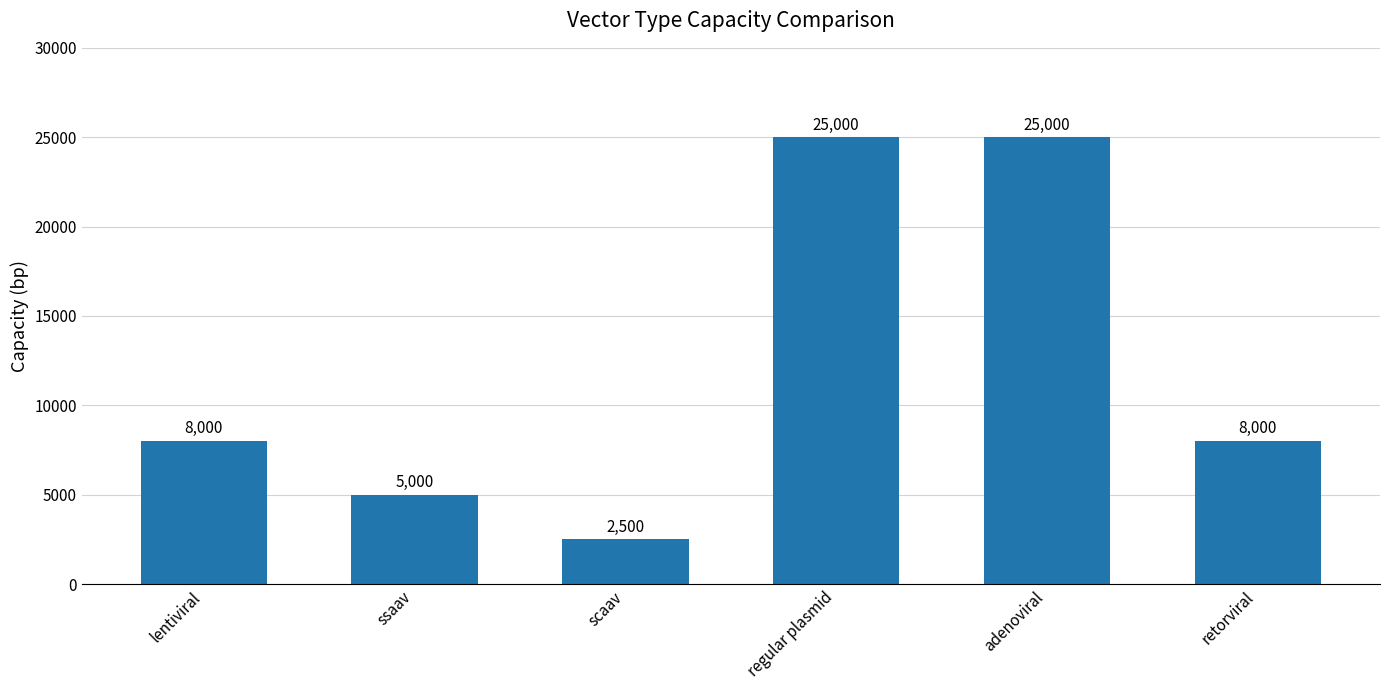

Which label corresponds to the smallest value in the chart?

scaav